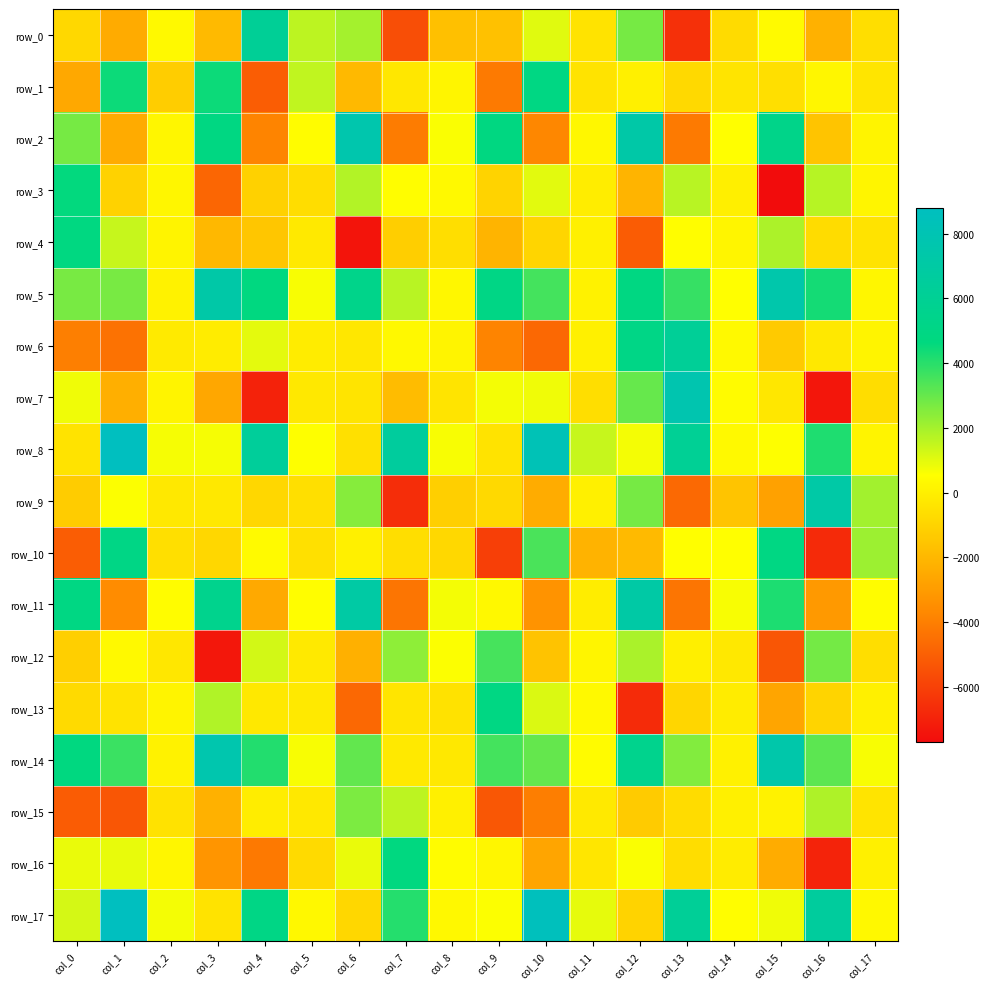

Which series has the largest total across all categories?

row_5